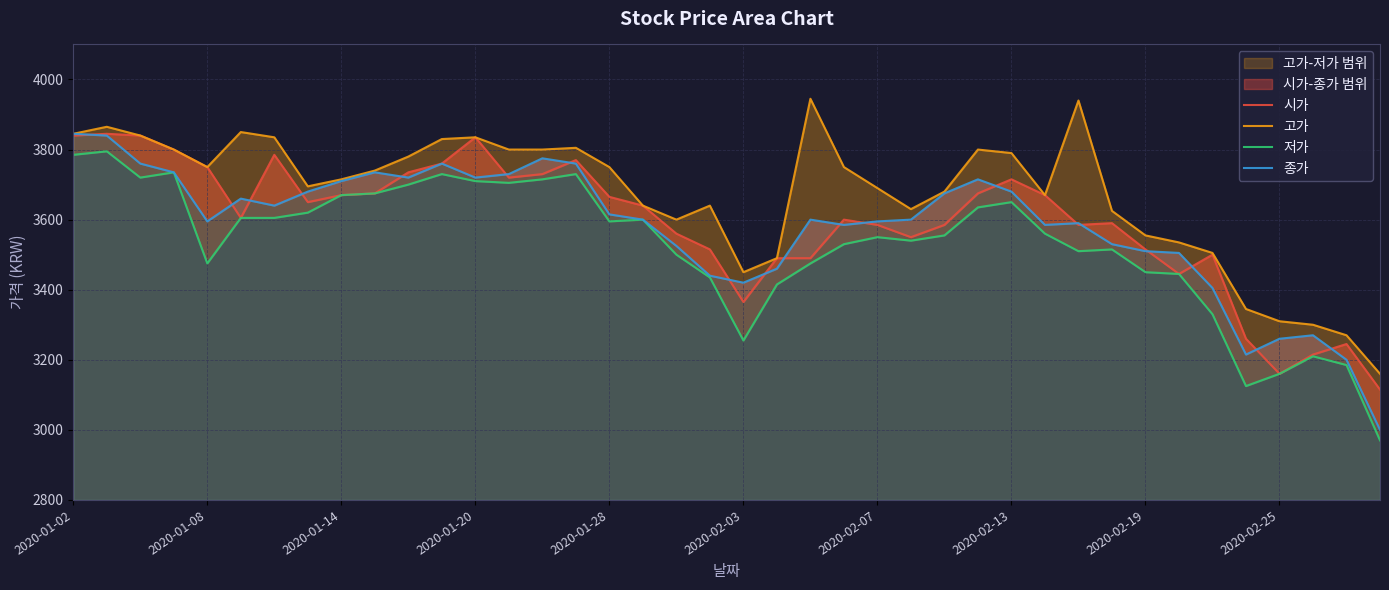

In 종가, how many points are lower than both neighbors (excluding endpoints)?

8